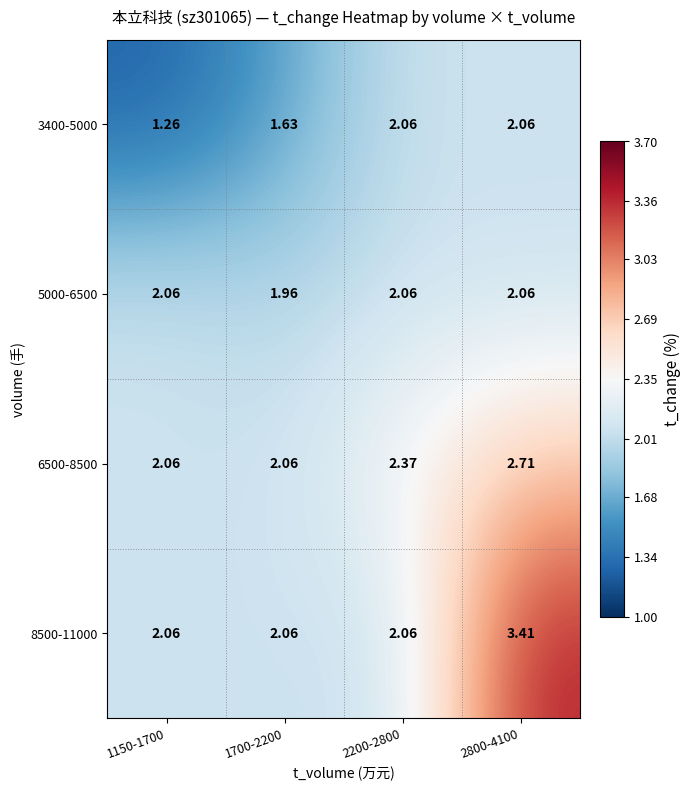

What is the total value across all series at 1150-1700?

7.4